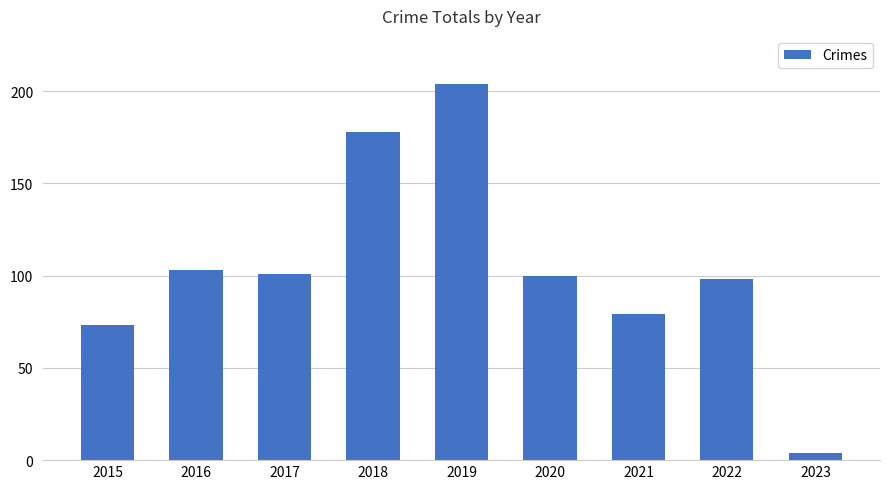

What is the maximum value shown in the chart?

204